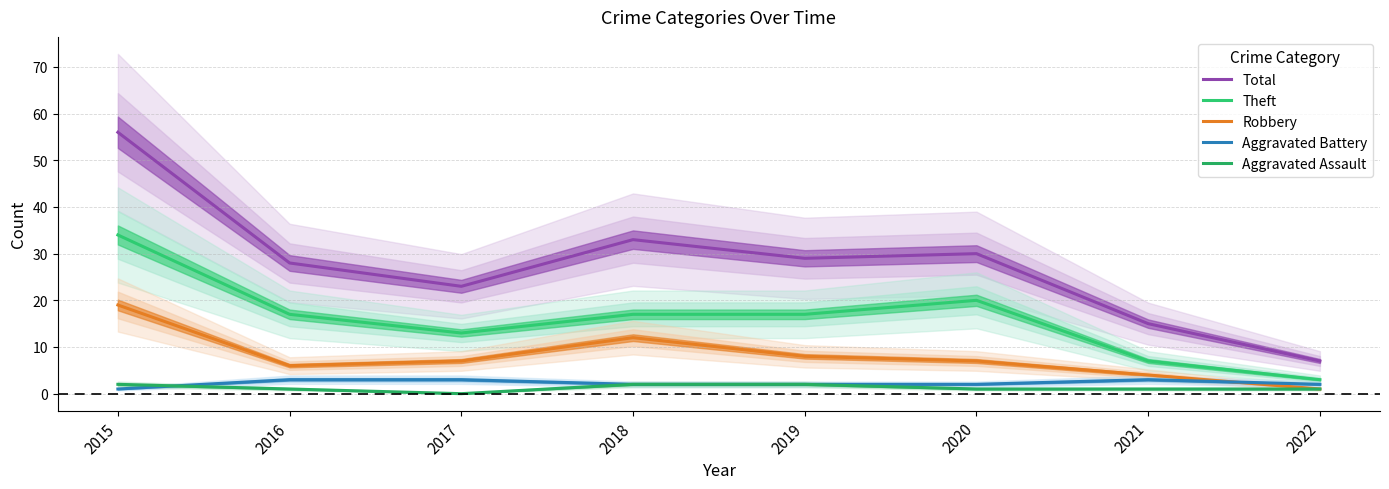

Which series has the widest spread of values?

Total